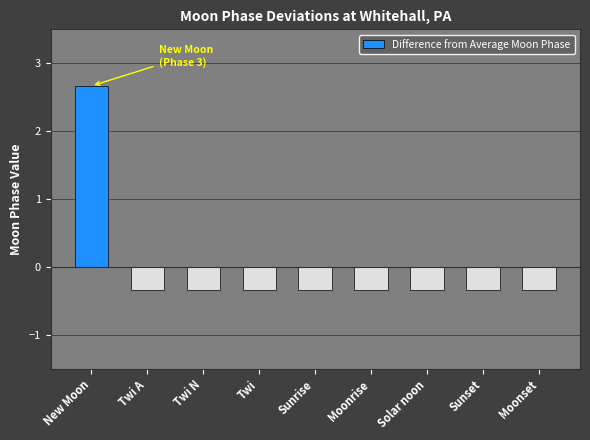

What is the maximum value shown in the chart?

2.7